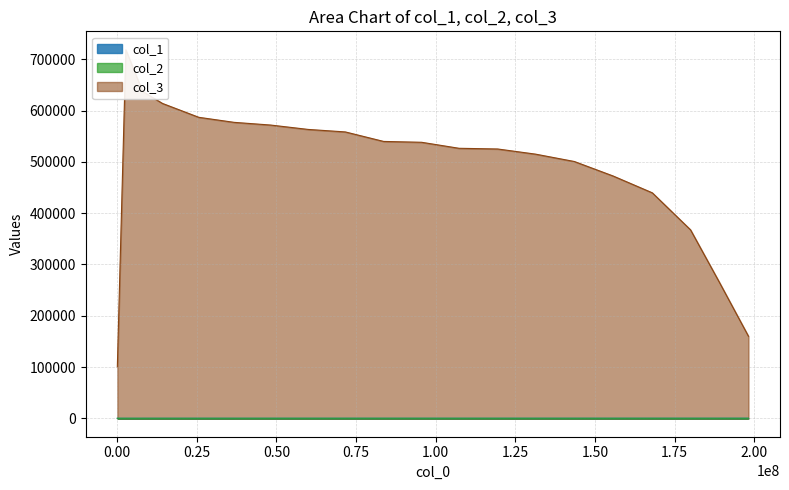

Reading right to left, extract all data points from this chart.

col_1: 94.9	90.6	86.5	80.9	75.3	69.6	64.0	58.4	52.7	47.2	41.5	35.8	30.2	24.5	18.9	13.4	7.6	4.3	1.5	0.1
col_2: 75.5	76.2	76.3	75.8	75.6	75.1	74.7	74.0	73.5	72.9	72.2	71.4	70.4	69.1	67.4	65.5	62.2	58.7	52.4	43.5
col_3: 160083.5	265396.8	367614.0	439817.6	472652.4	500888.5	515233.6	525312.9	526651.0	538391.9	540022.0	558570.1	563427.7	571983.5	577240.1	587082.6	614112.2	637535.0	718831.0	100562.2